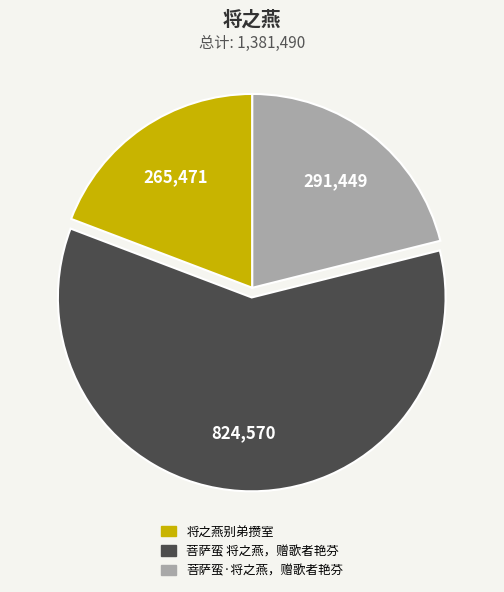

What is the largest slice in the pie chart?

菩萨蛮 将之燕，赠歌者艳芬